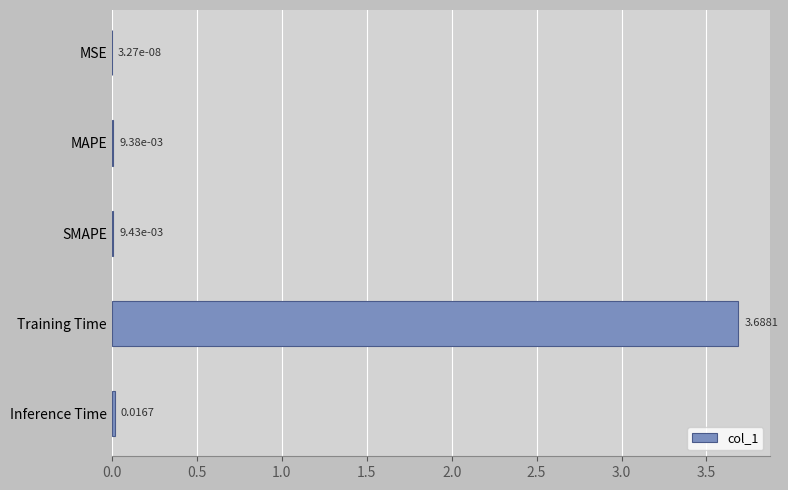

What is the sum of all values?

3.7